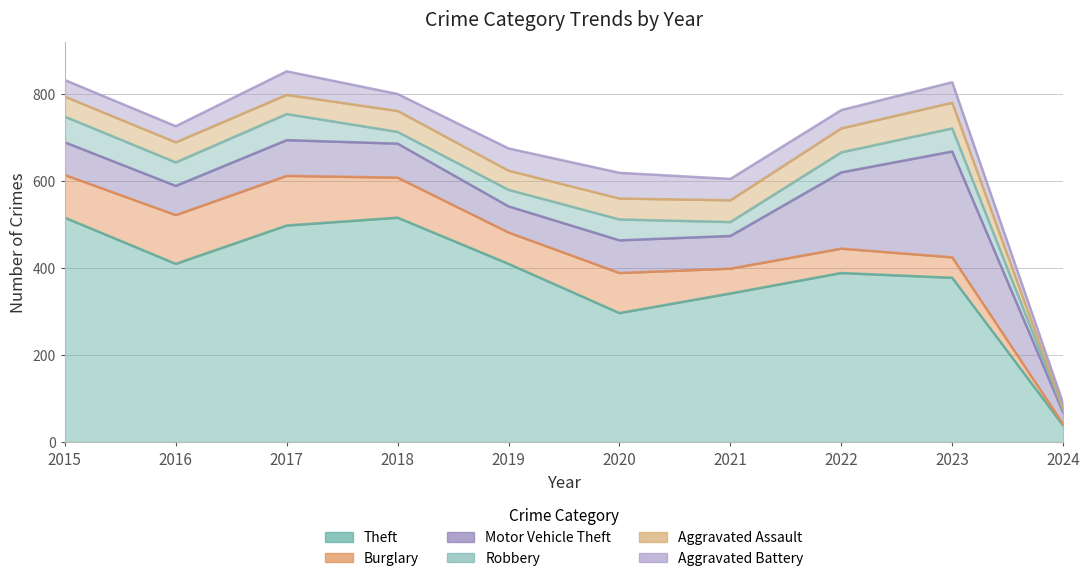

At which label is Motor Vehicle Theft closest to 135?

2022